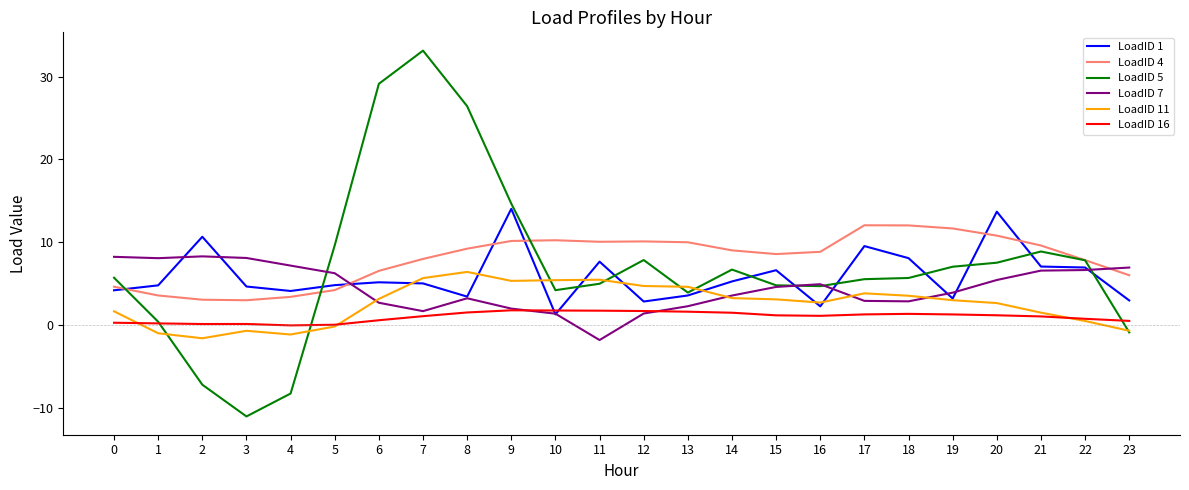

Rank the series by their maximum value, from lowest to highest.

LoadID 16, LoadID 11, LoadID 7, LoadID 4, LoadID 1, LoadID 5